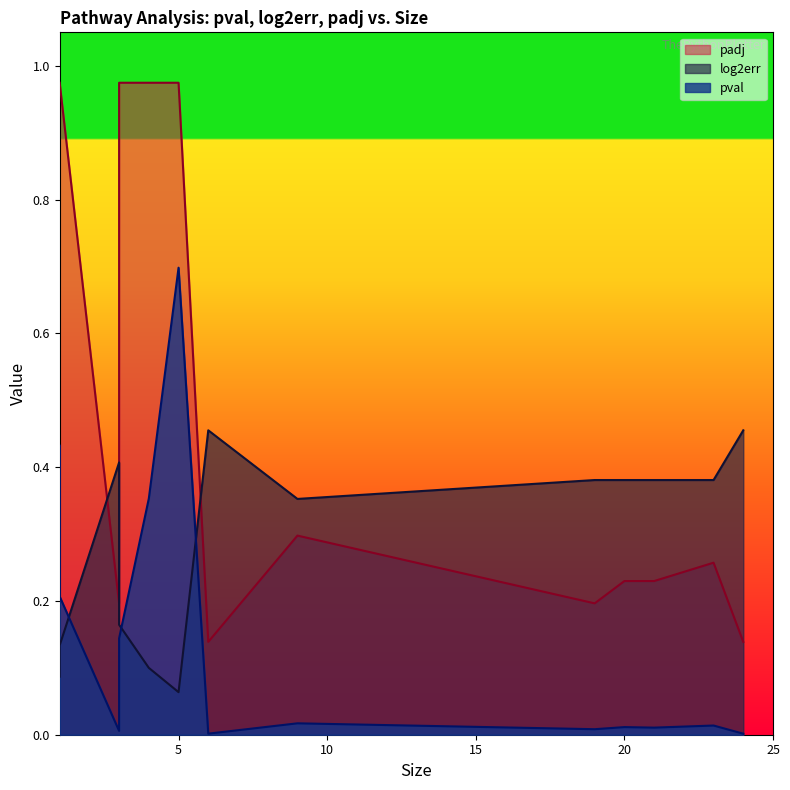

What is the label of the 19th point from the right?

6